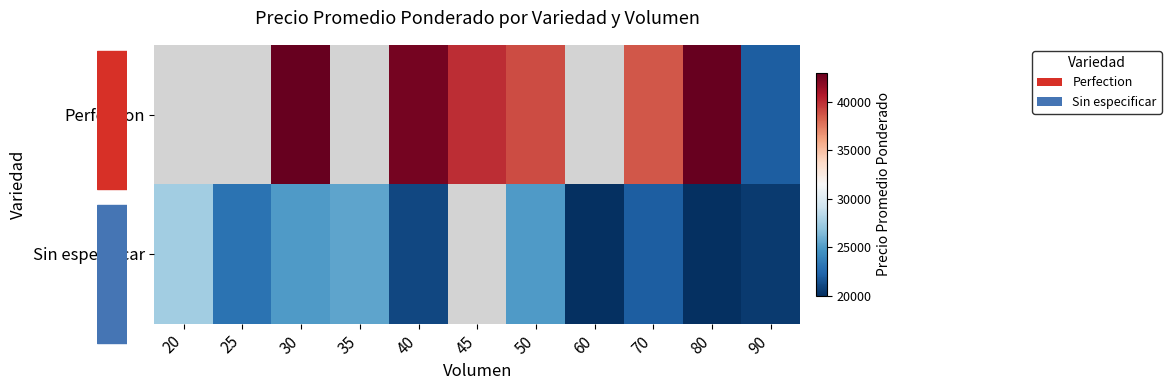

At which label does Sin especificar first exceed 23000?

20